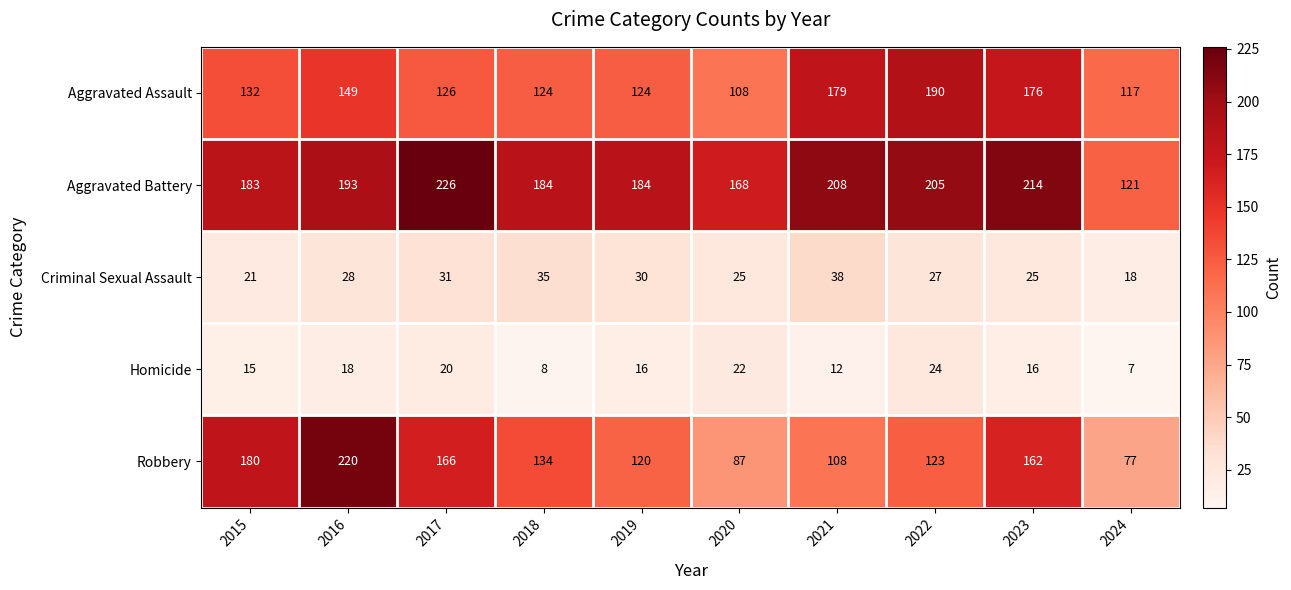

What is the difference between the highest and lowest values at 2016?

202